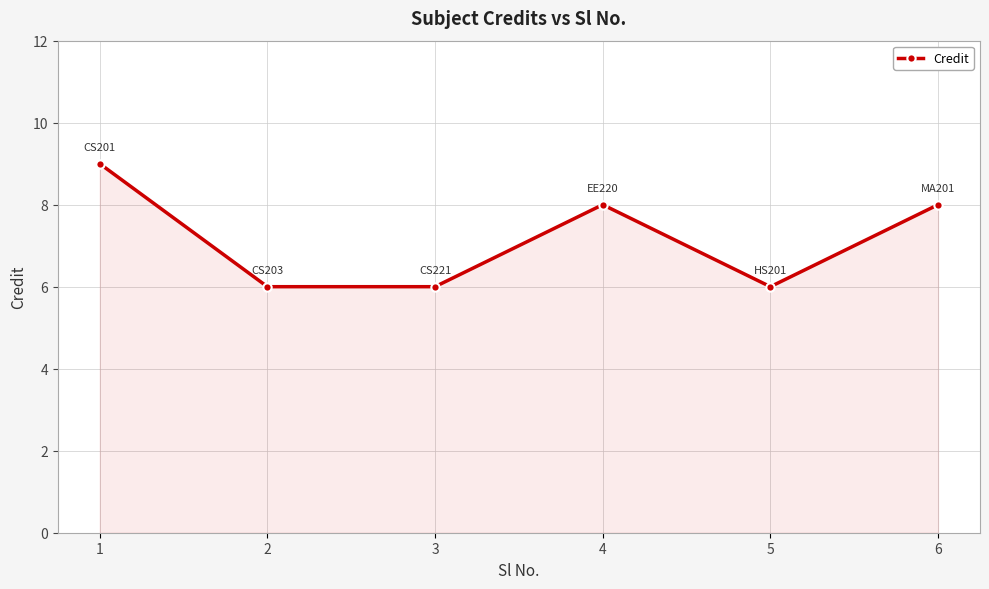

What is the minimum value shown in the chart?

6